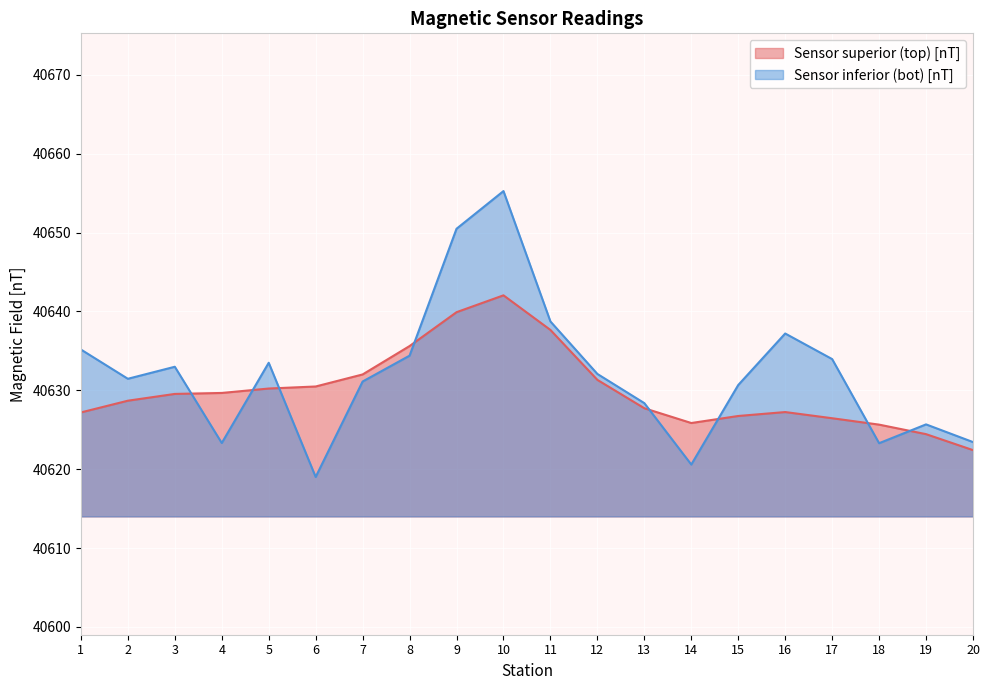

Is the value of Sensor inferior (bot) [nT] at 18 greater than the value of Sensor superior (top) [nT] at 14?

No